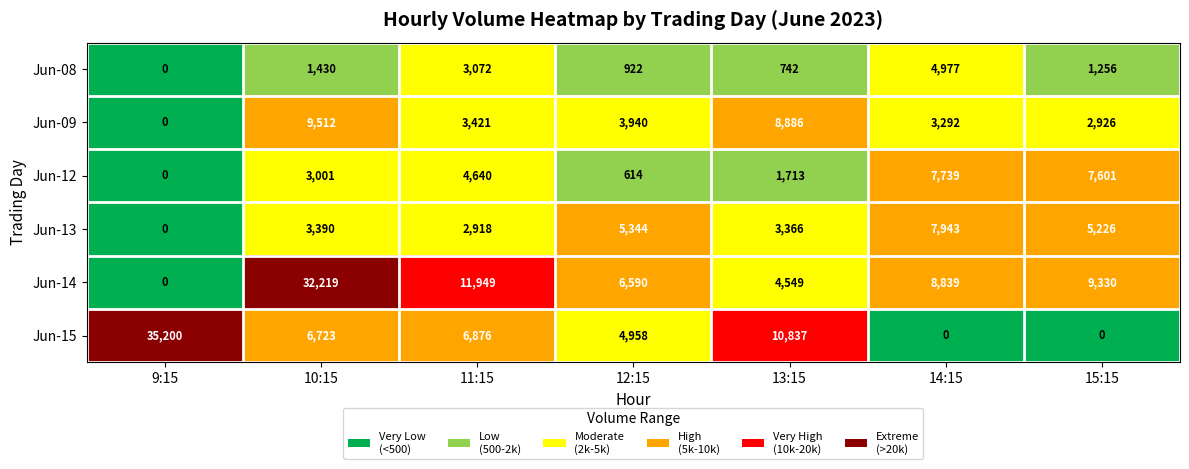

What is the sum of all Jun-13 values?

28187